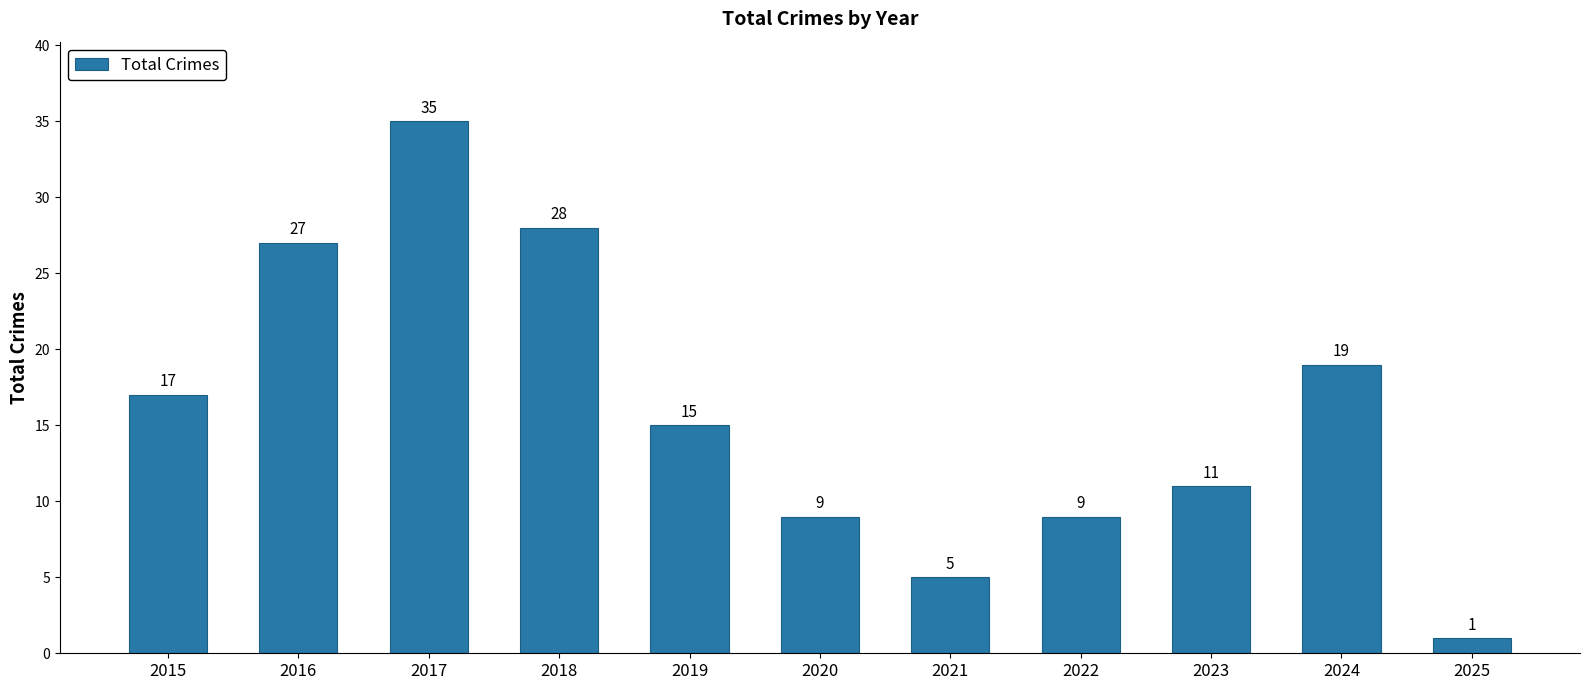

What is the sum of all values?

176